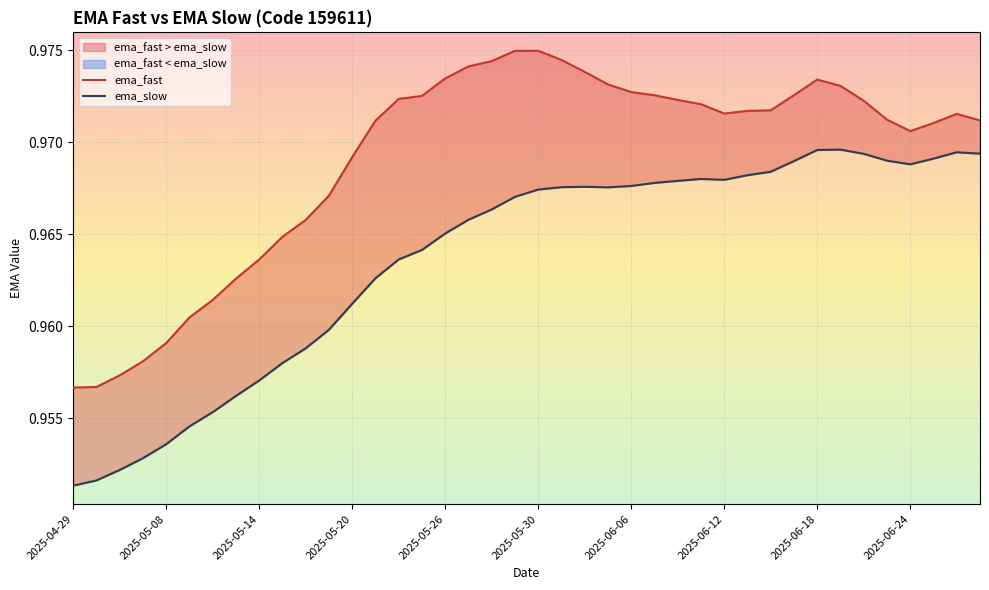

Count the ema_fast values in the range 0 to 1.

40